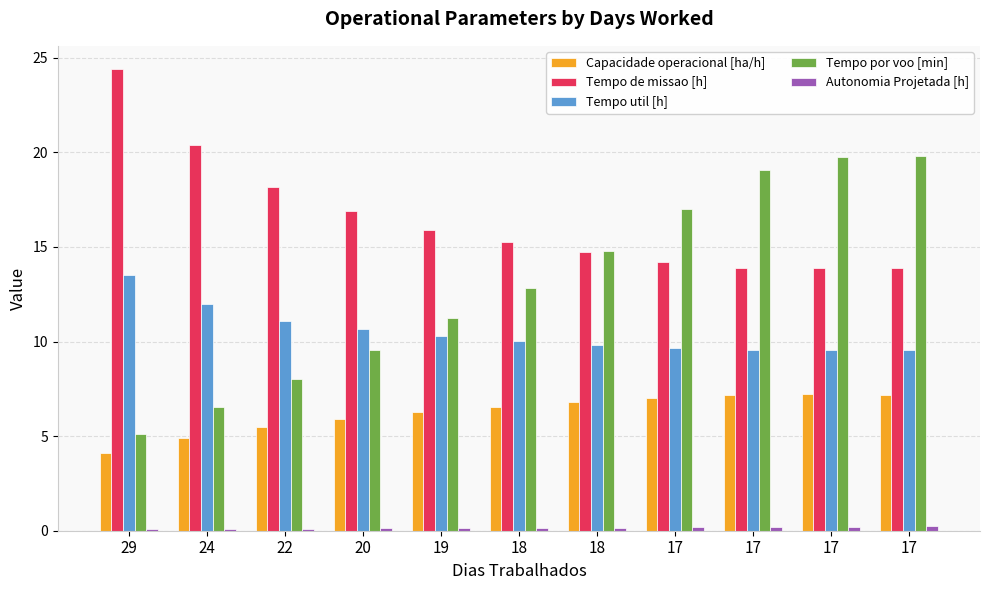

What is the smallest value displayed?

0.1